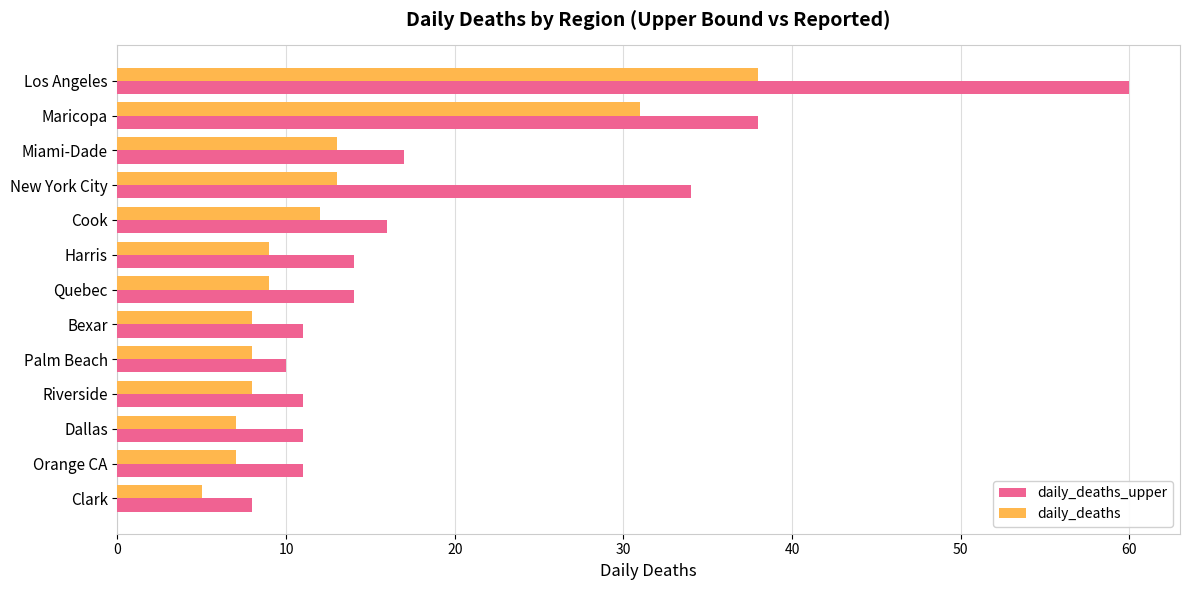

Is it true that daily_deaths equals 3 at Cook?

False